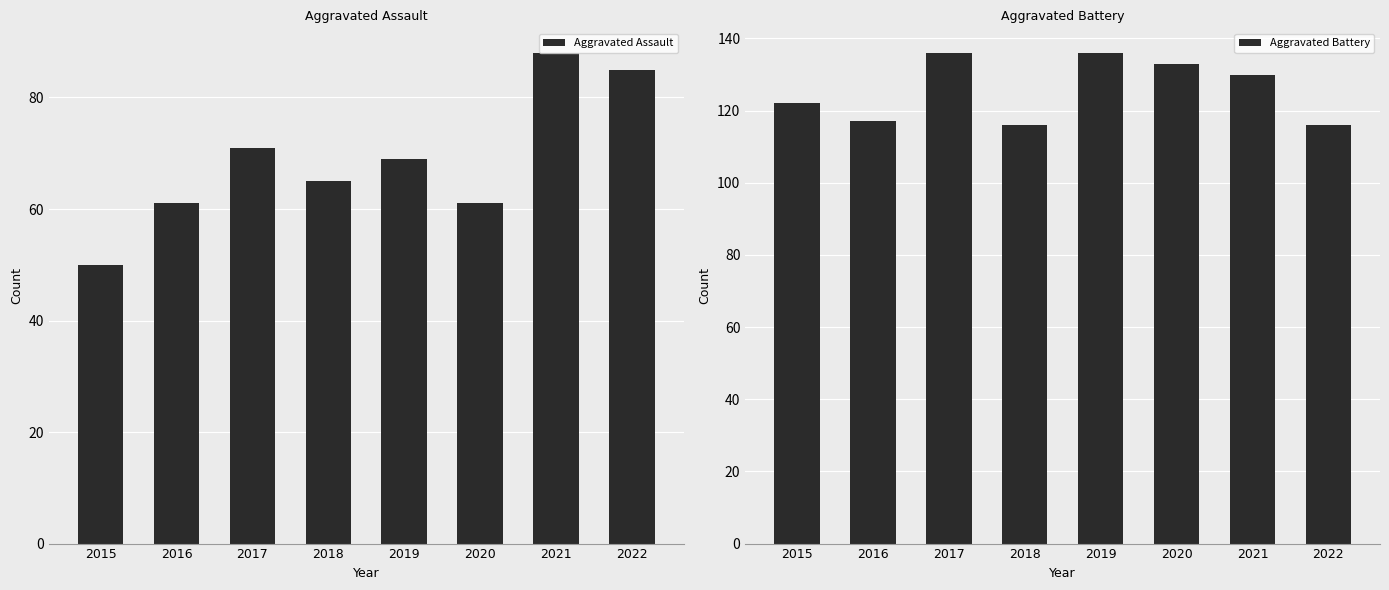

What are all the series names shown in the legend?

Aggravated Assault, Aggravated Battery